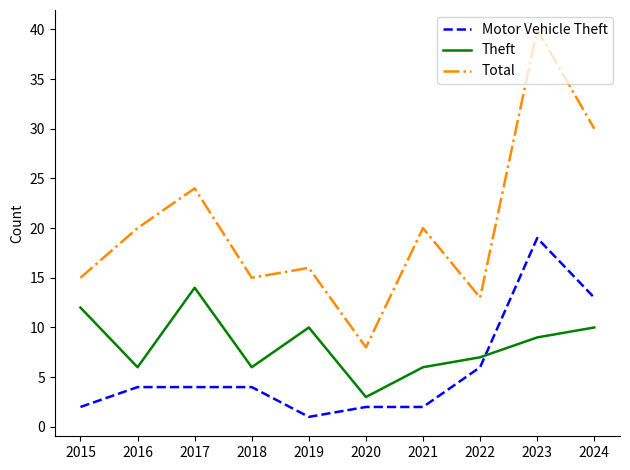

Is the value of Motor Vehicle Theft at 2015 greater than the value of Theft at 2017?

No